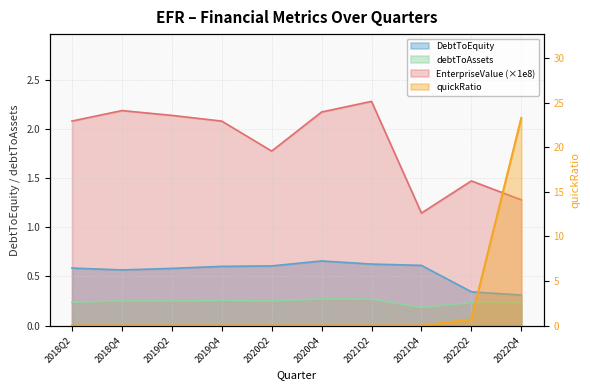

Which has a higher value, 2022Q2 or 2020Q4?

2020Q4